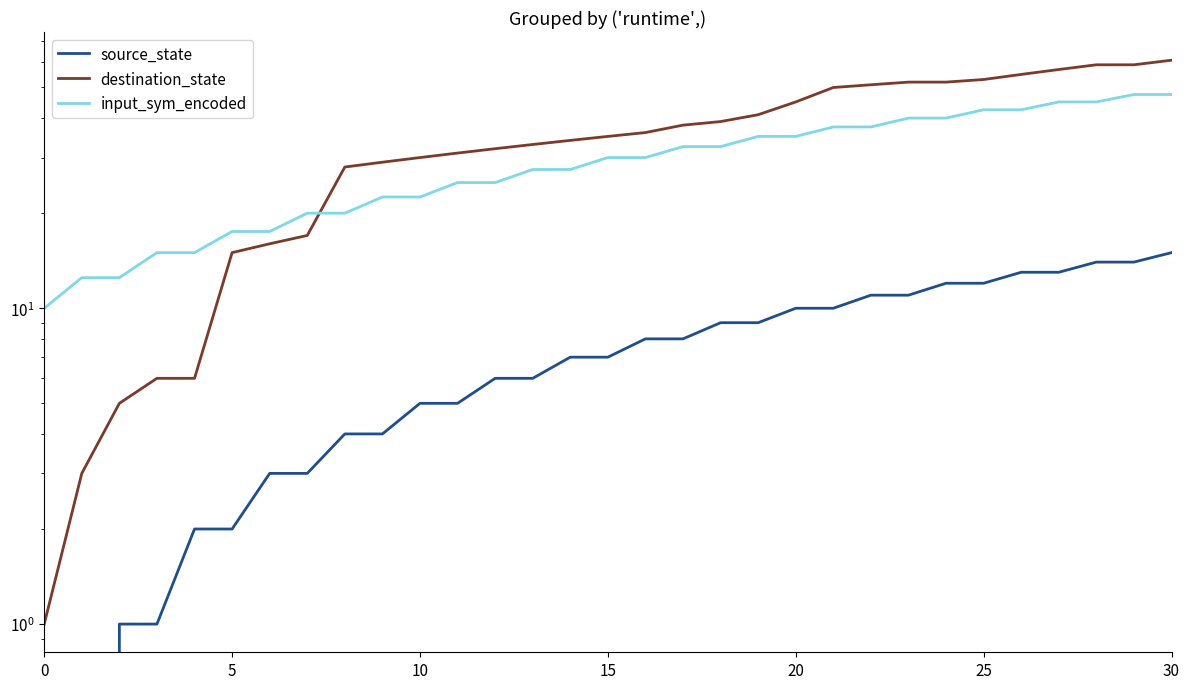

What are all the series names shown in the legend?

source_state, destination_state, input_sym_encoded